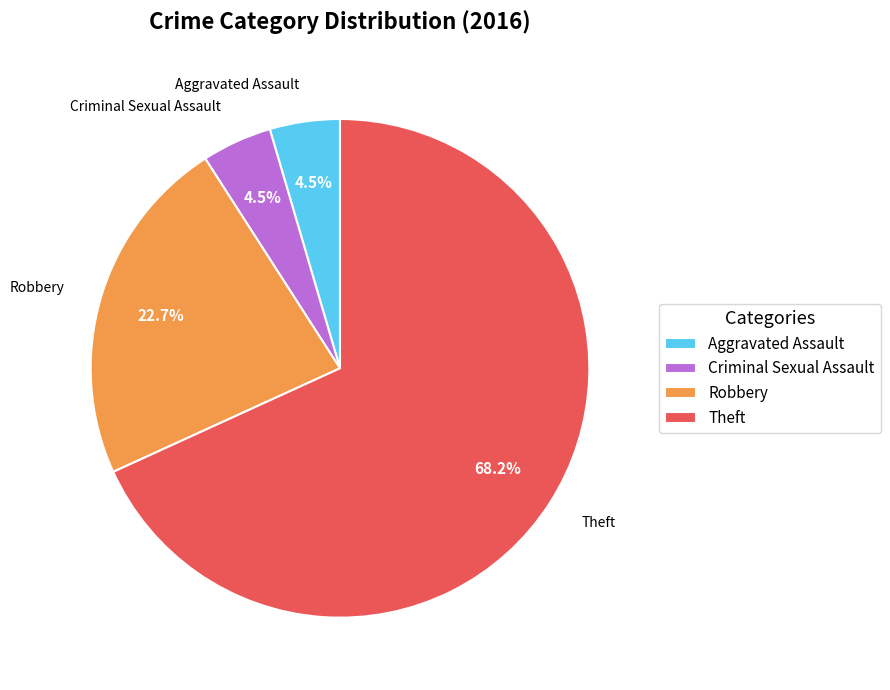

Approximately how many times larger is the value at Criminal Sexual Assault compared to Aggravated Assault?

1.0